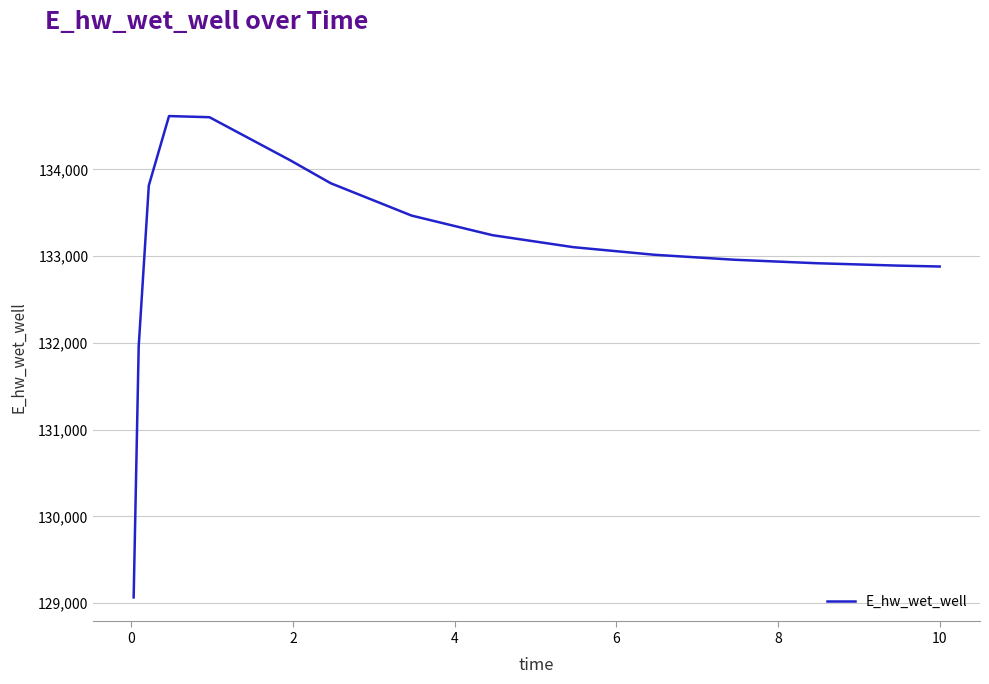

What is the difference between the maximum and minimum values?

5549.4